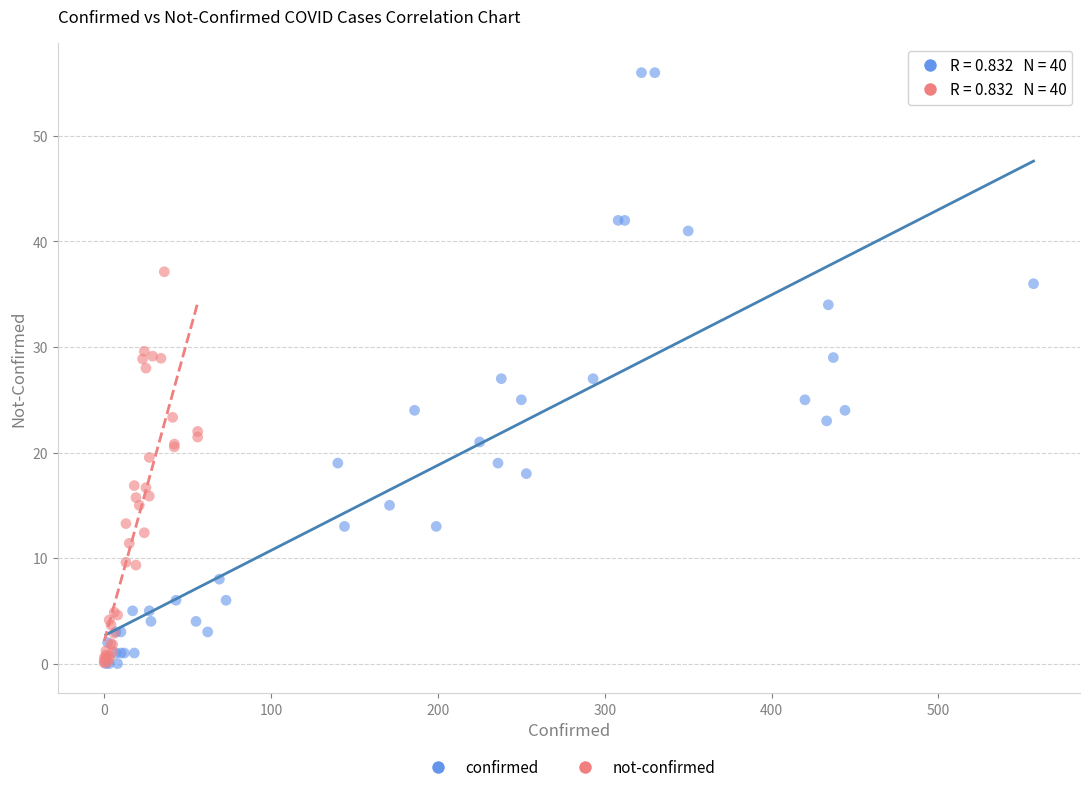

What are all the series names shown in the legend?

confirmed, not-confirmed